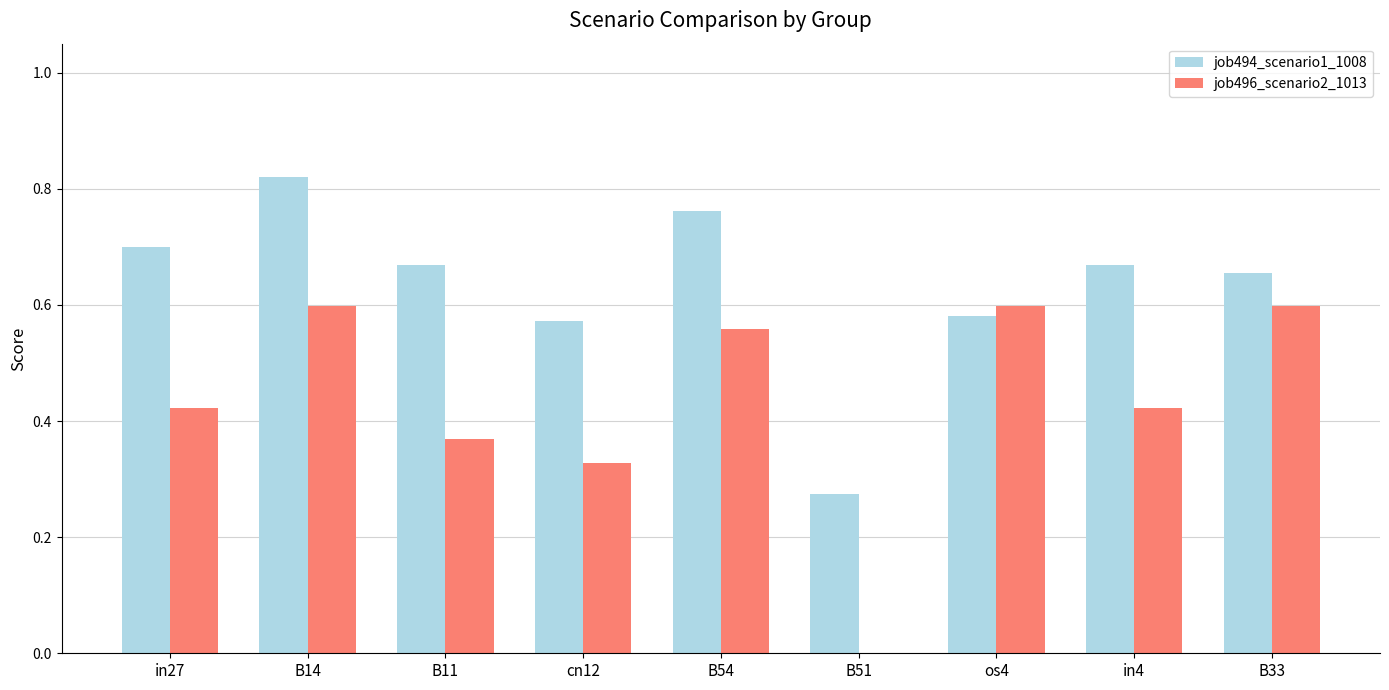

The value of job494_scenario1_1008 at B11 is 0.3. True or false?

False